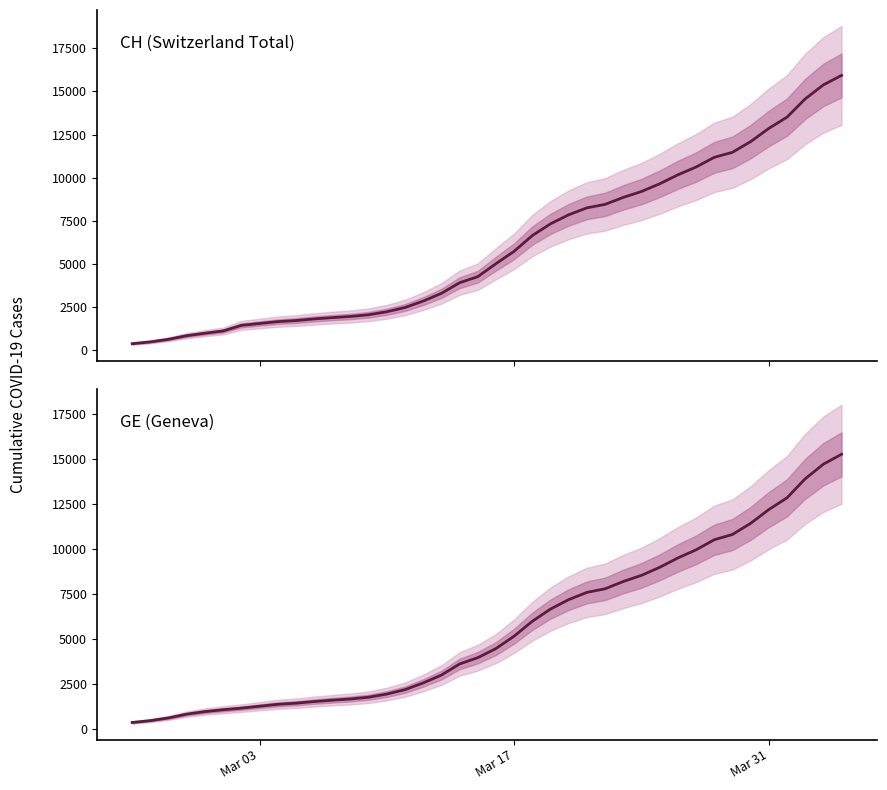

What are all the series names shown in the legend?

CH, GE